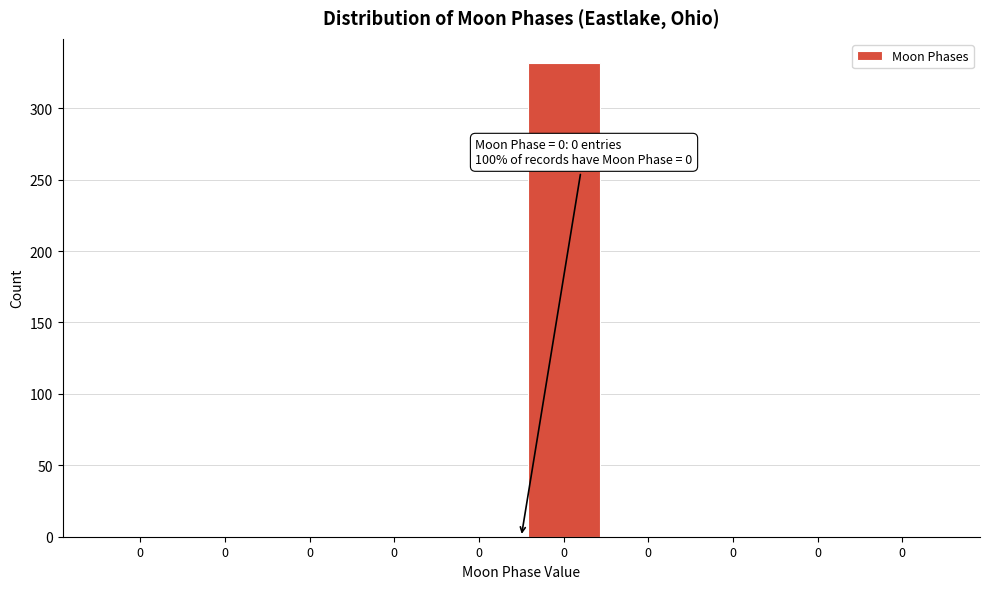

Are the bars horizontal?

No